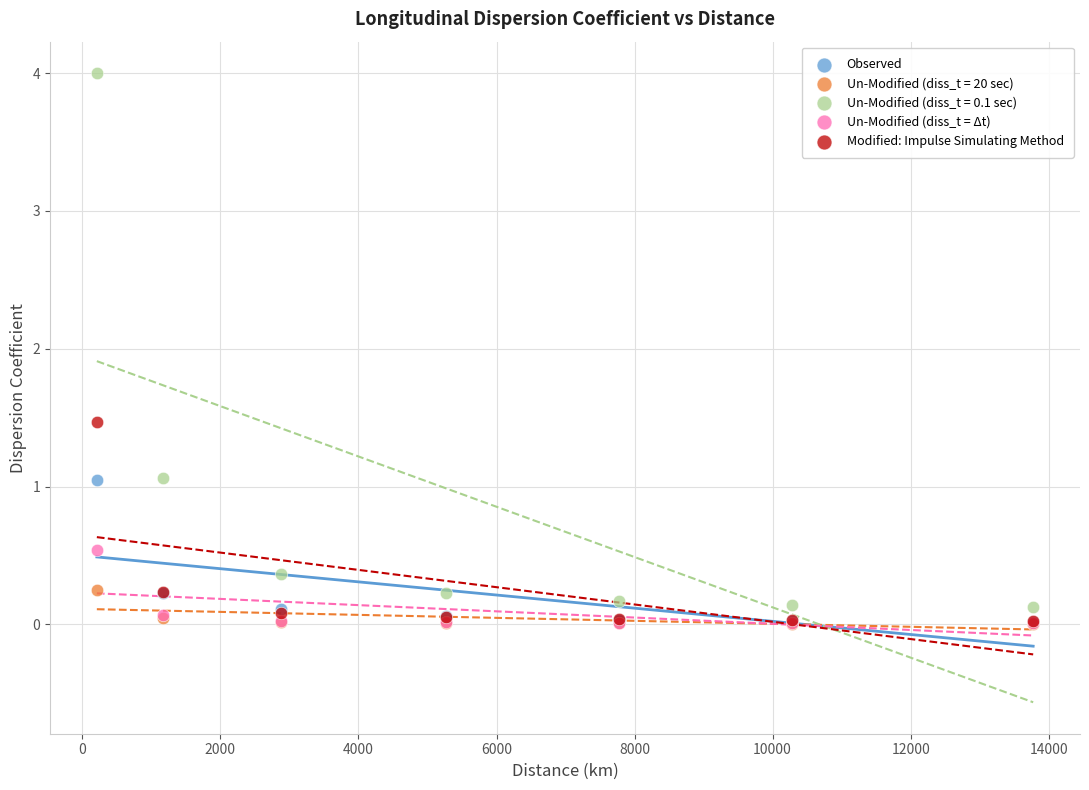

Across all series, what Y value is closest to 2?

1.5